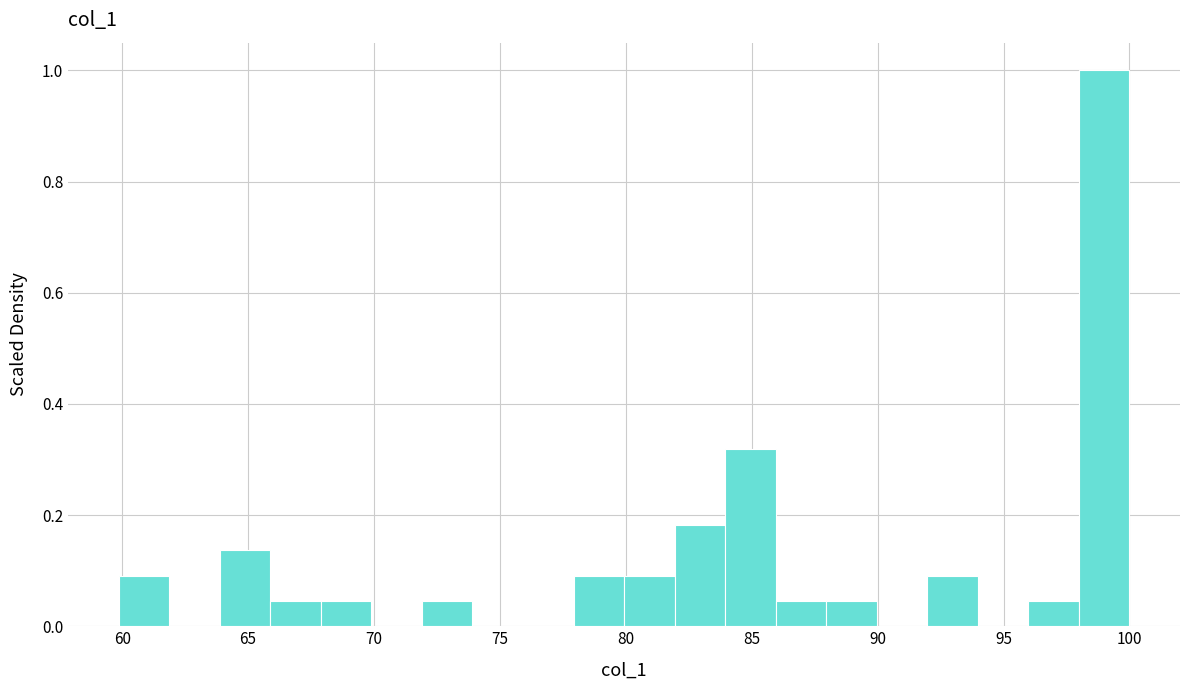

Reading left to right, transcribe this chart: for each bar, give the range it covers on the x-axis and its height. Neither the bar edges nor the heights are printed on the chart, so give them approximately, as read against the axes.

60 to 62: 0.10
62 to 64: 0
64 to 66: 0.14
66 to 68: 0.04
68 to 70: 0.04
70 to 72: 0
72 to 74: 0.04
74 to 76: 0
76 to 78: 0
78 to 80: 0.10
80 to 82: 0.10
82 to 84: 0.18
84 to 86: 0.32
86 to 88: 0.04
88 to 90: 0.04
90 to 92: 0
92 to 94: 0.10
94 to 96: 0
96 to 98: 0.04
98 to 100: 1.00